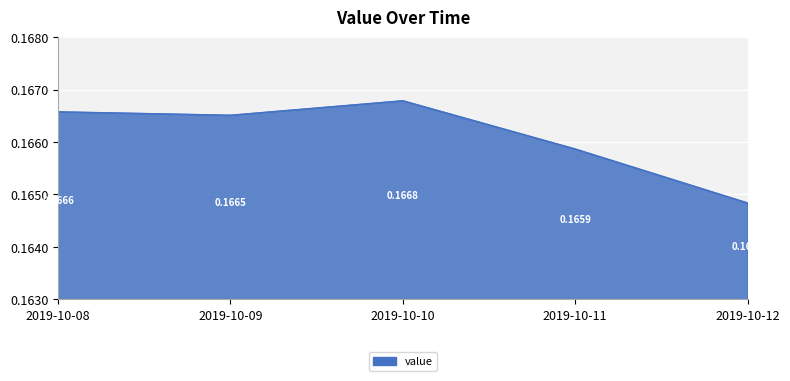

Rank the categories by value from highest to lowest.

2019-10-10, 2019-10-08, 2019-10-09, 2019-10-11, 2019-10-12